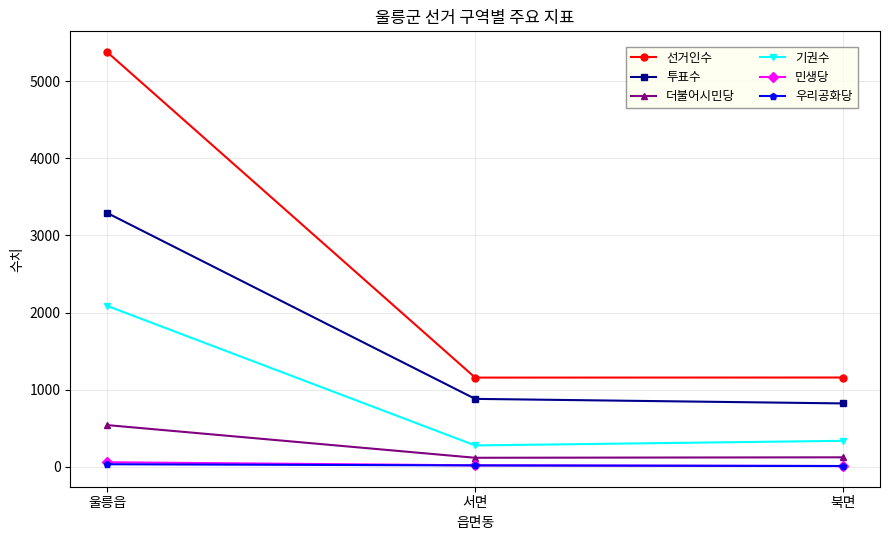

What is the label of the 1st point from the right?

북면